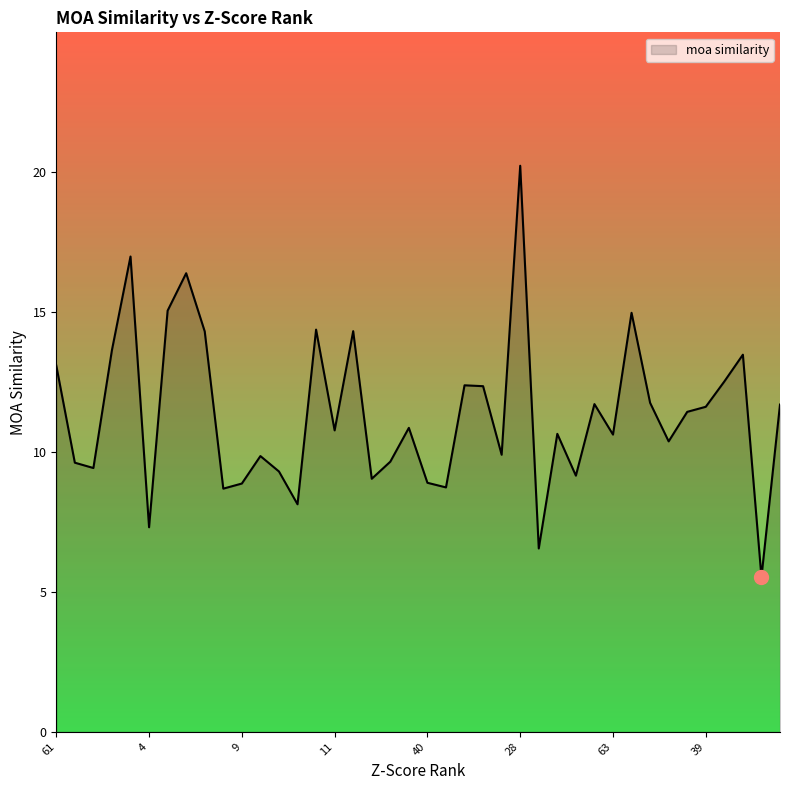

What is the greatest value displayed?

20.2